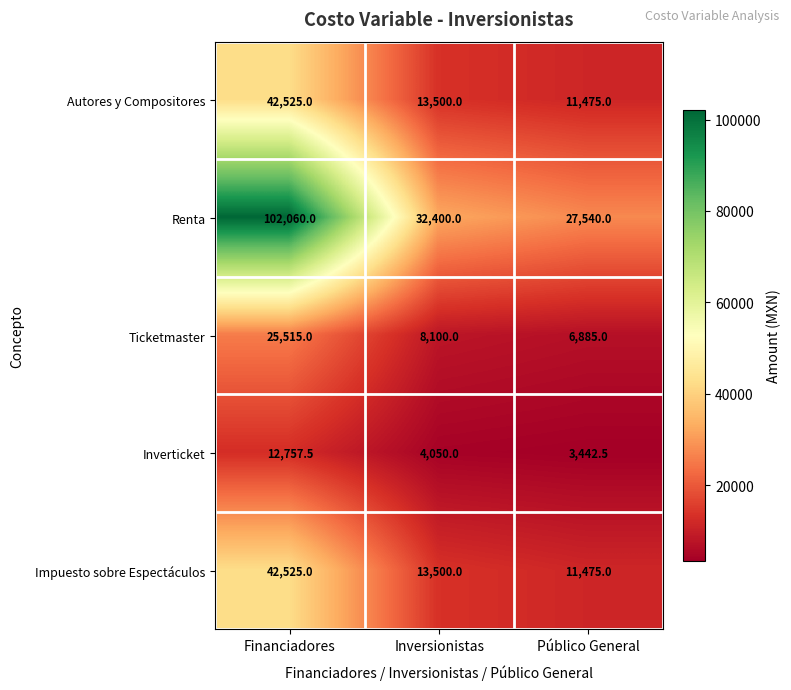

True or false: Inverticket has a value of 8085.9 at Financiadores.

False